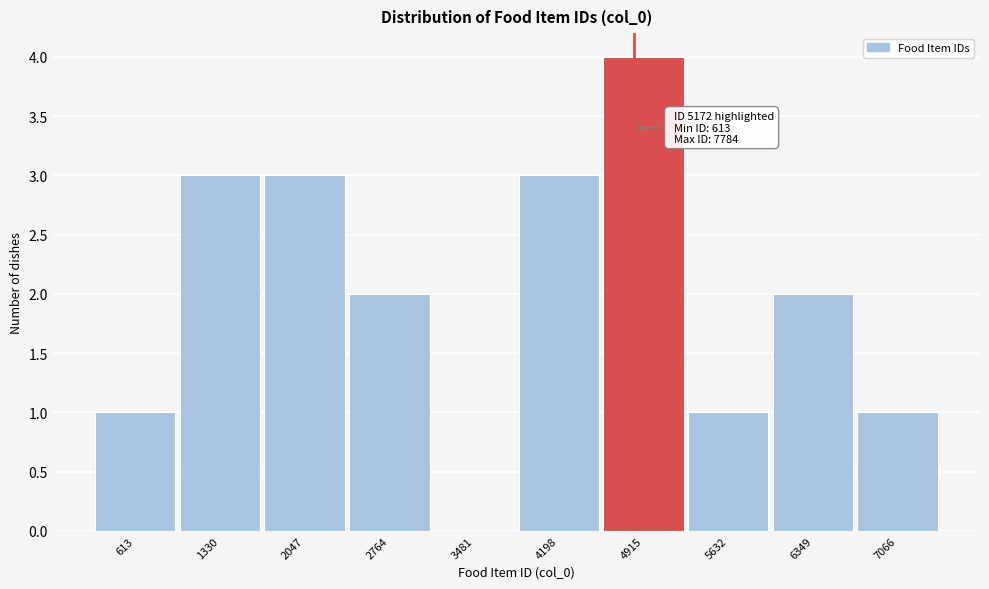

Reading left to right, list all the values displayed in this chart.

613=1	1330=3	2047=3	2764=2	3481=0	4198=3	4915=4	5632=1	6349=2	7066=1